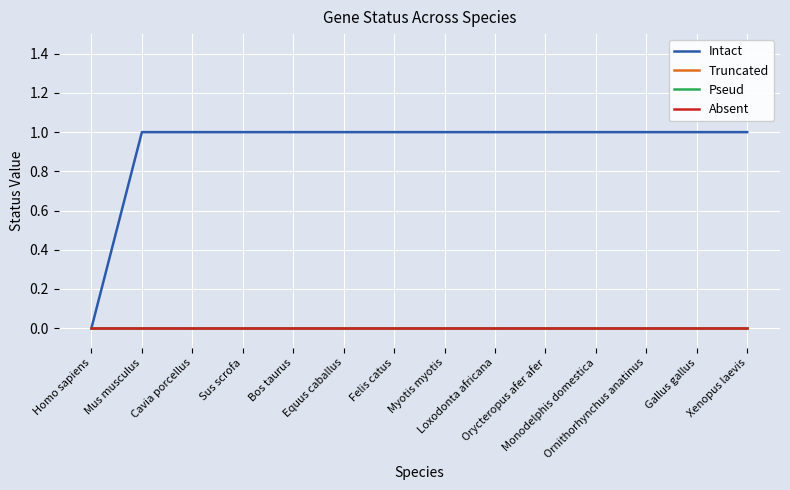

The Truncated series shows 0 at Xenopus laevis. True or false?

True